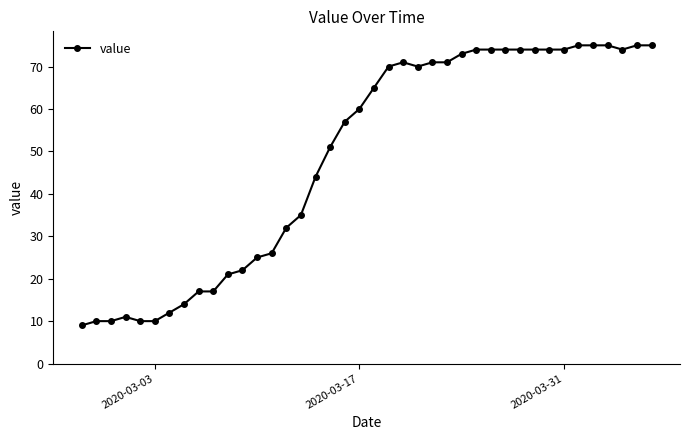

What is the average value?

49